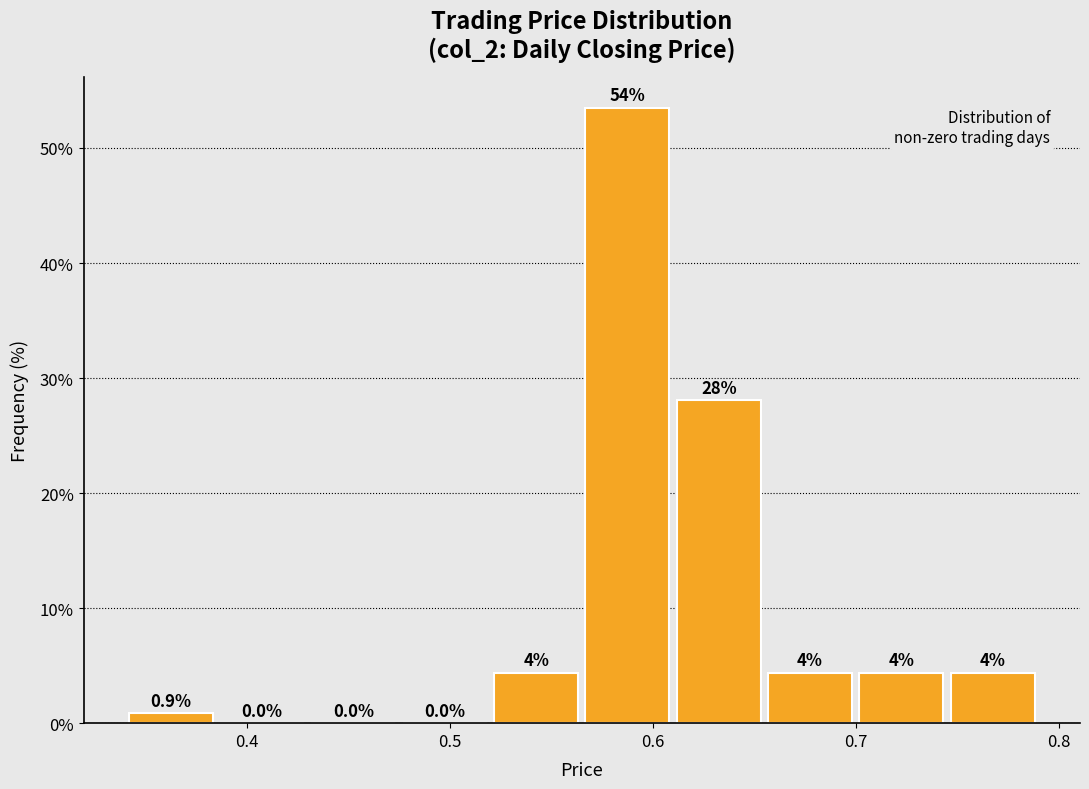

Which range on the x-axis has the tallest bar?

0.565 to 0.610